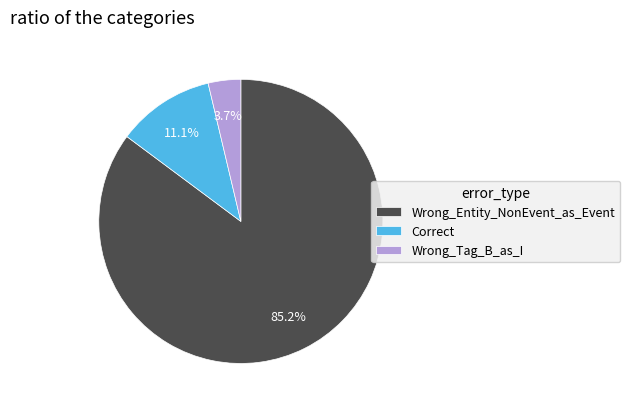

To the nearest percent, what is the combined percentage of Wrong_Tag_B_as_I and Wrong_Entity_NonEvent_as_Event?

89%